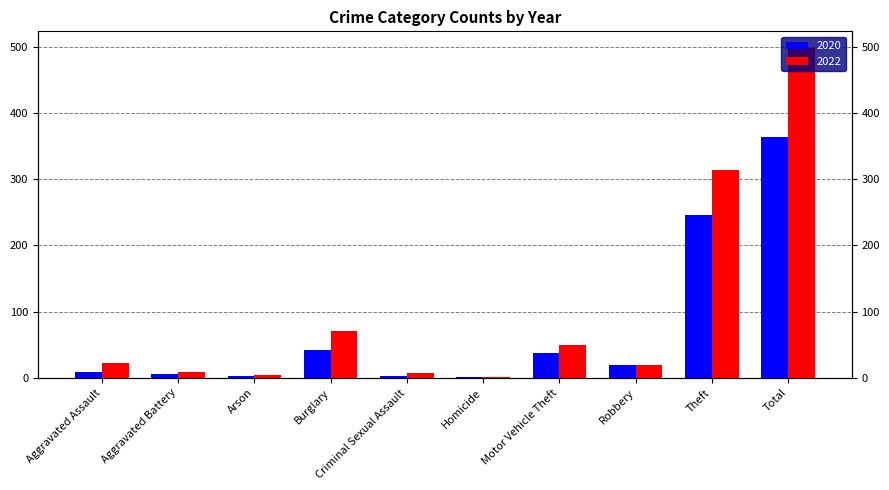

At which category does the chart reach its minimum across all series?

Homicide